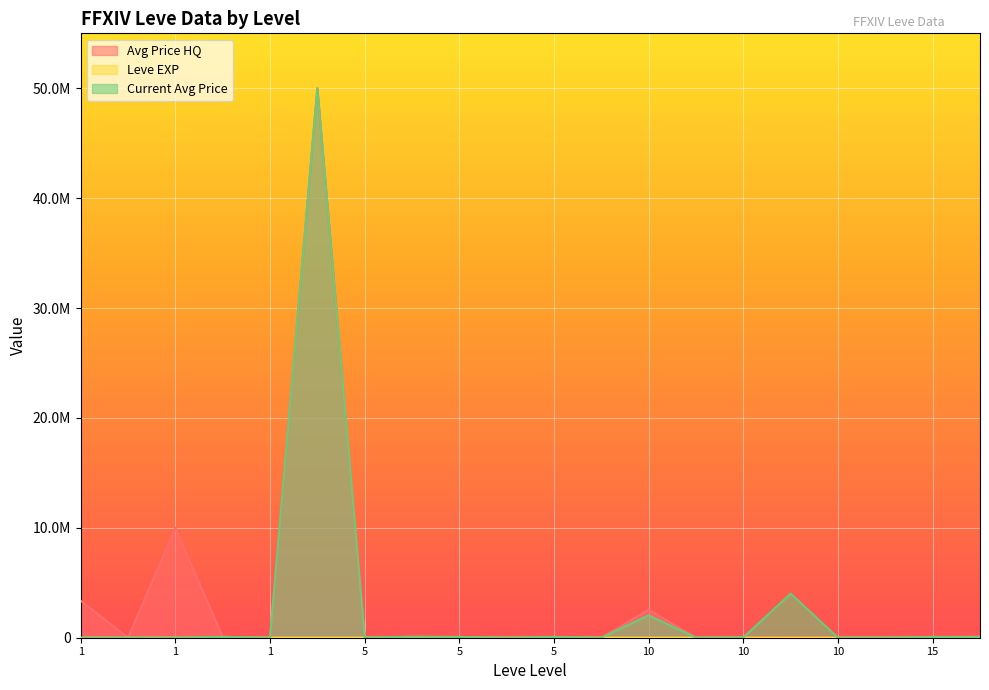

In Leve EXP, how many points are lower than both neighbors (excluding endpoints)?

2